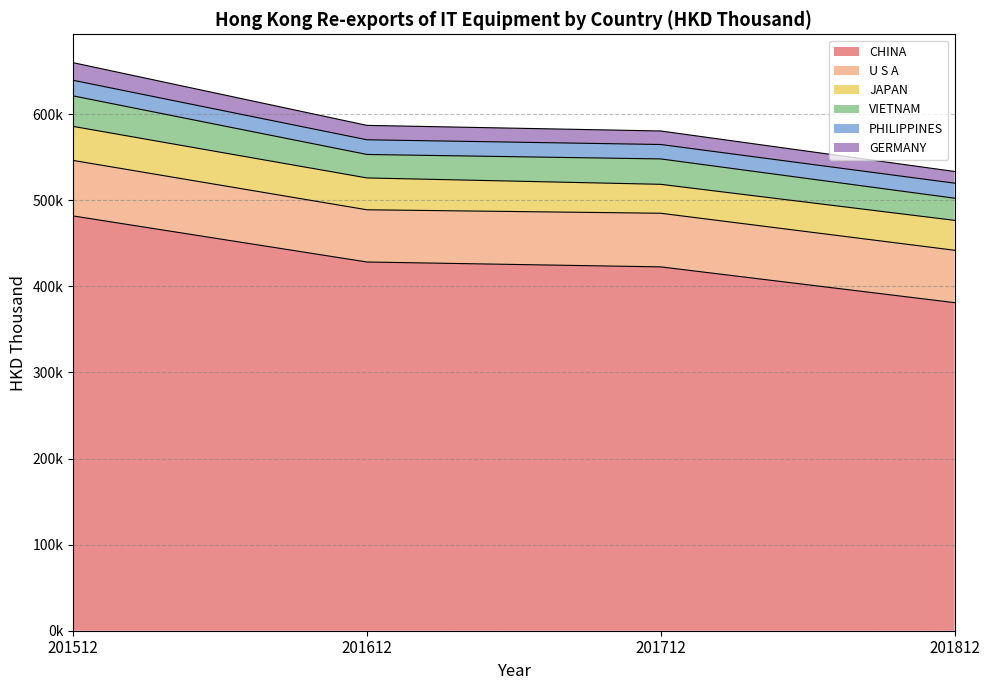

The value of GERMANY at 201612 is 26691.4. True or false?

False